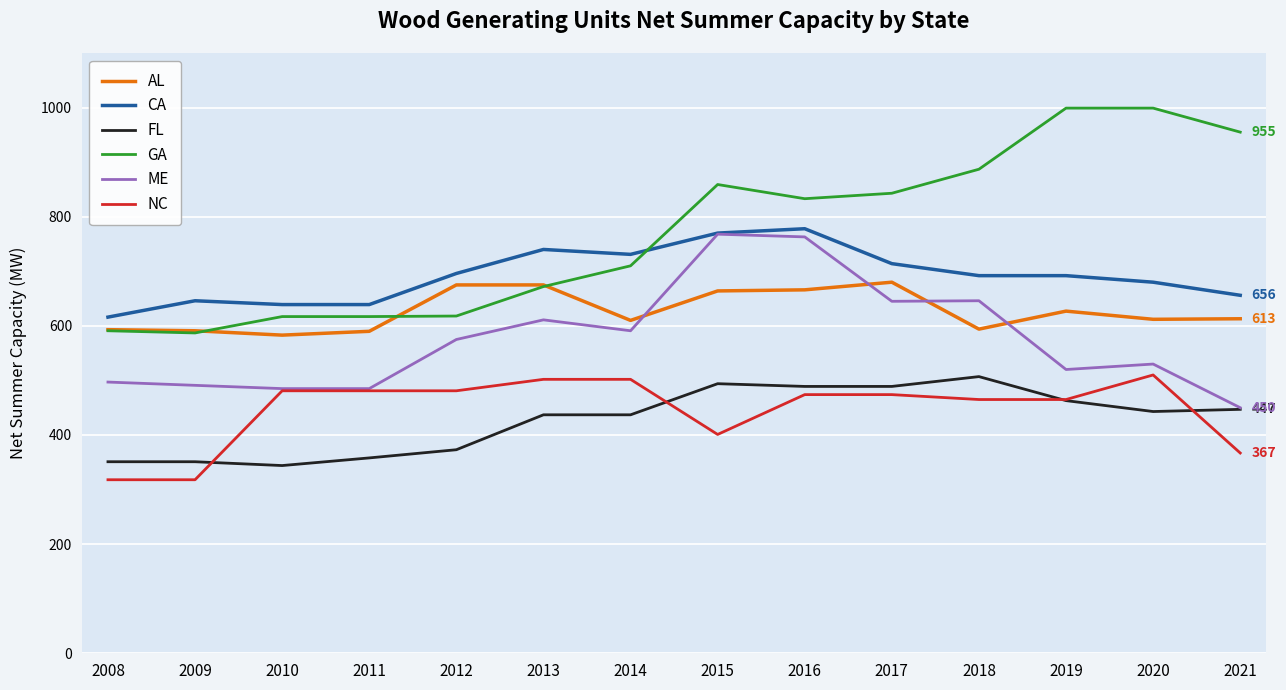

Which series has the largest total across all categories?

GA